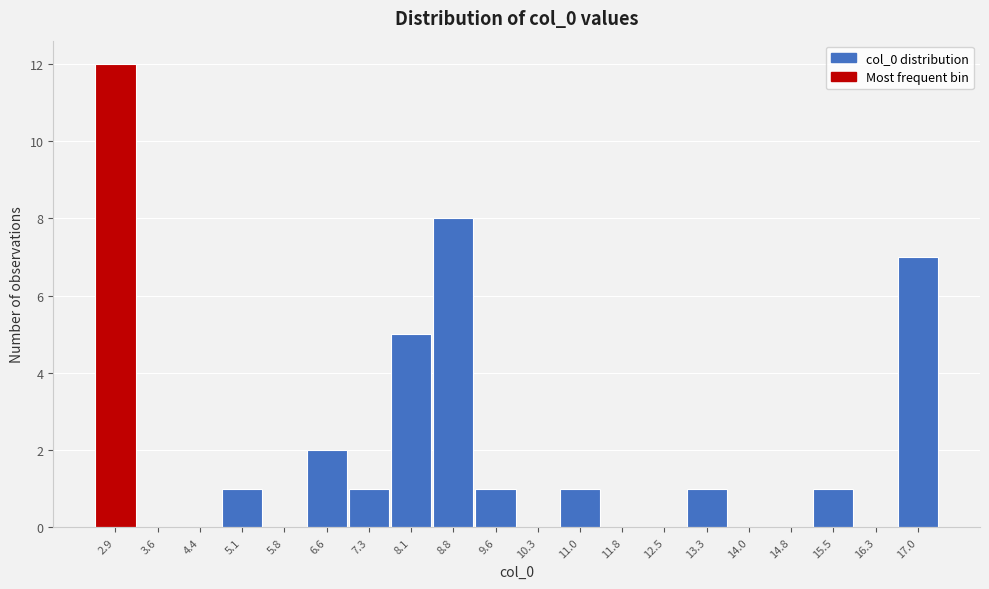

Reading left to right, list all the values displayed in this chart.

2.9=12	3.6=0	4.4=0	5.1=1	5.8=0	6.6=2	7.3=1	8.1=5	8.8=8	9.6=1	10.3=0	11.0=1	11.8=0	12.5=0	13.3=1	14.0=0	14.8=0	15.5=1	16.3=0	17.0=7